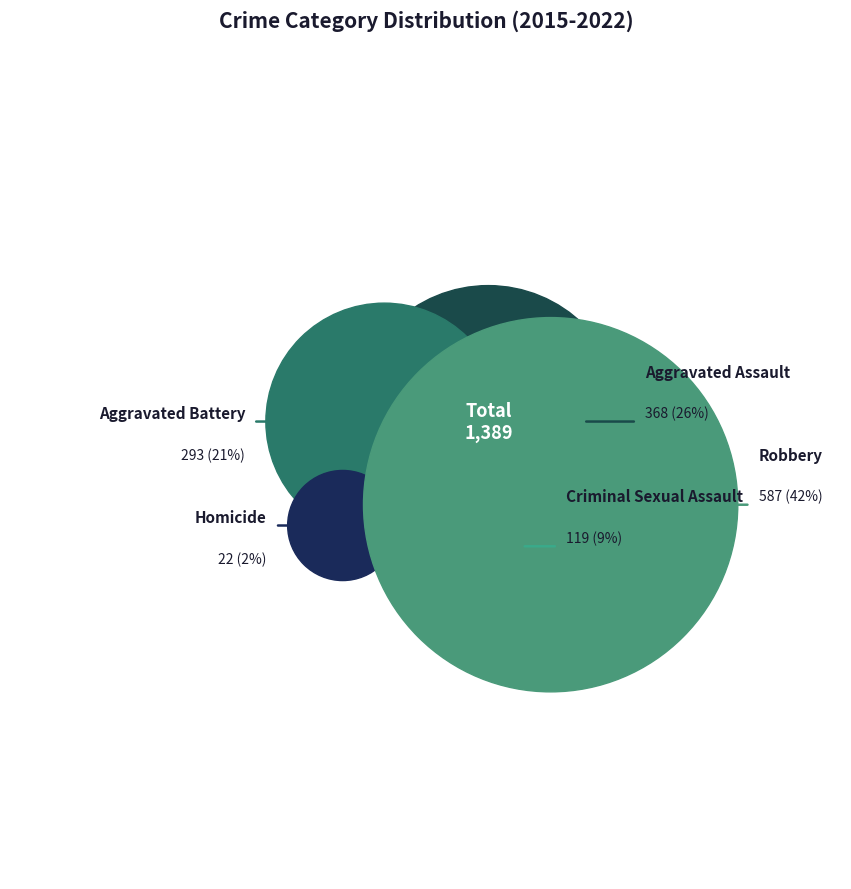

Which series has the widest spread of values?

Aggravated Assault